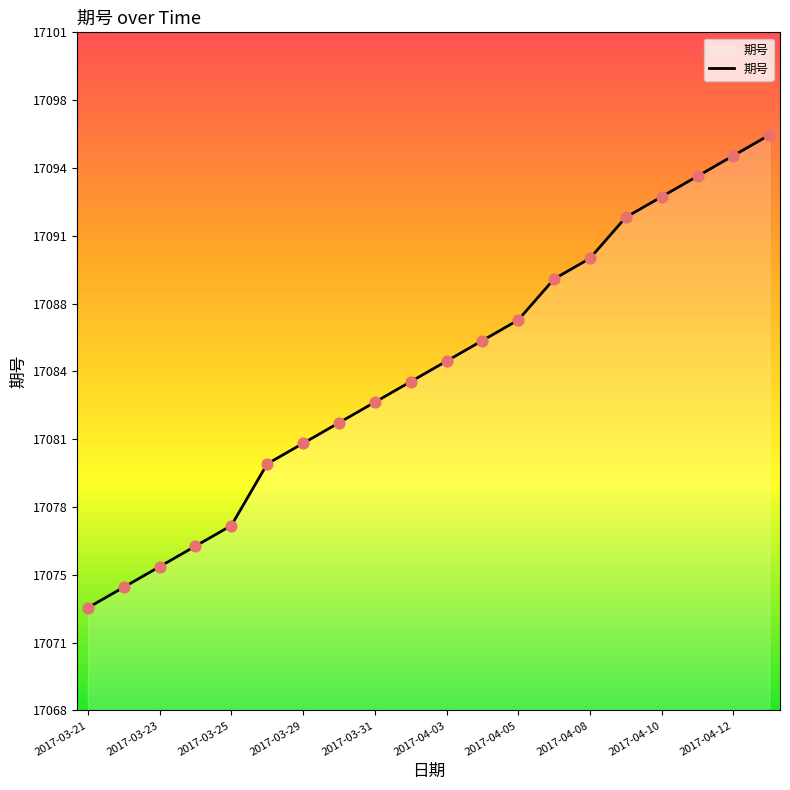

Is this an area chart (filled region under the line)?

Yes